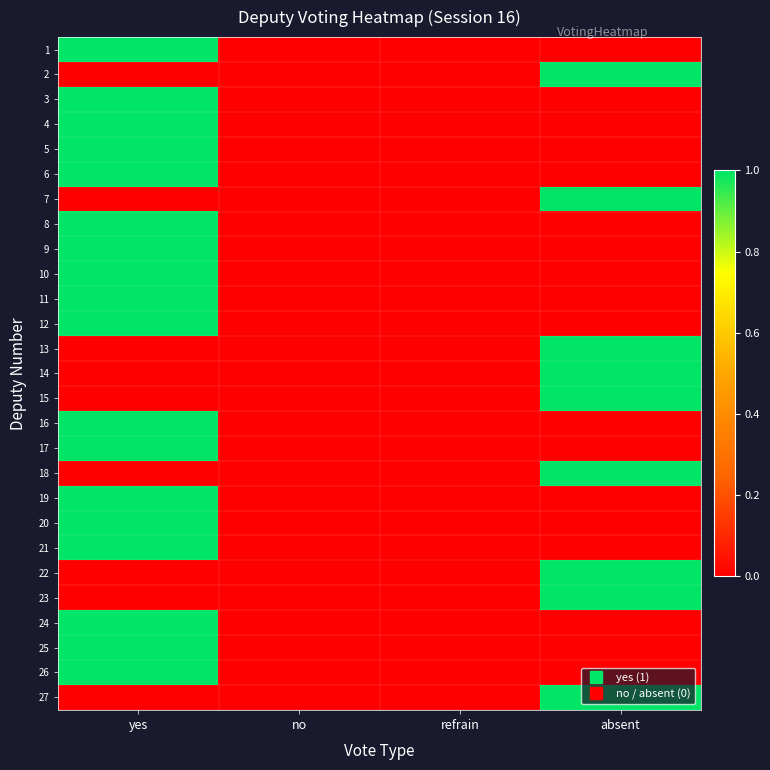

At how many categories does at least one series exceed 0?

2